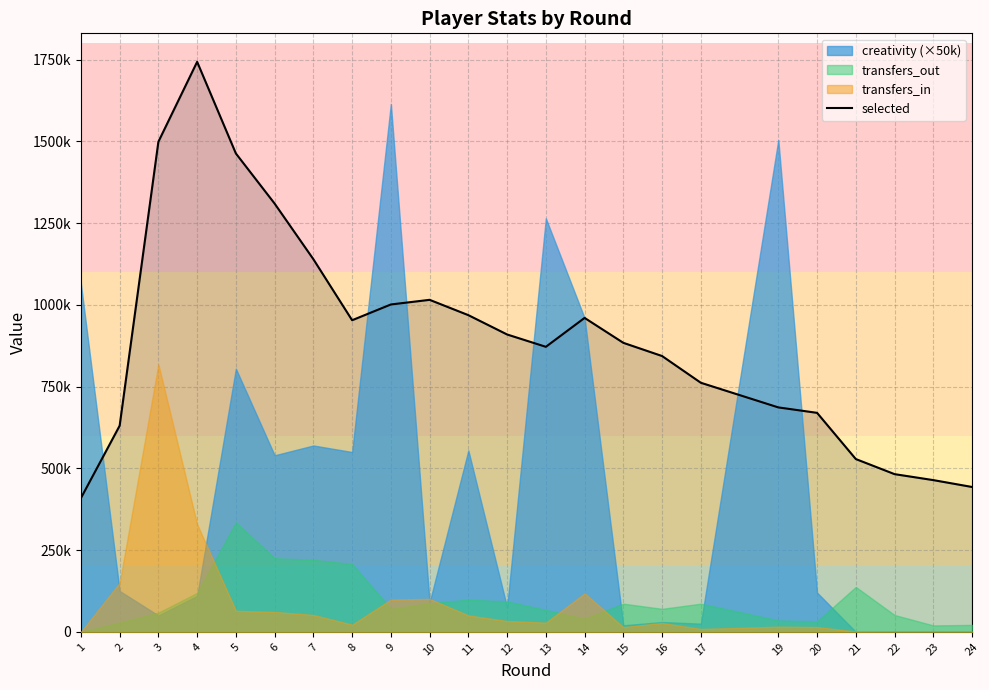

What is the average value?

897353